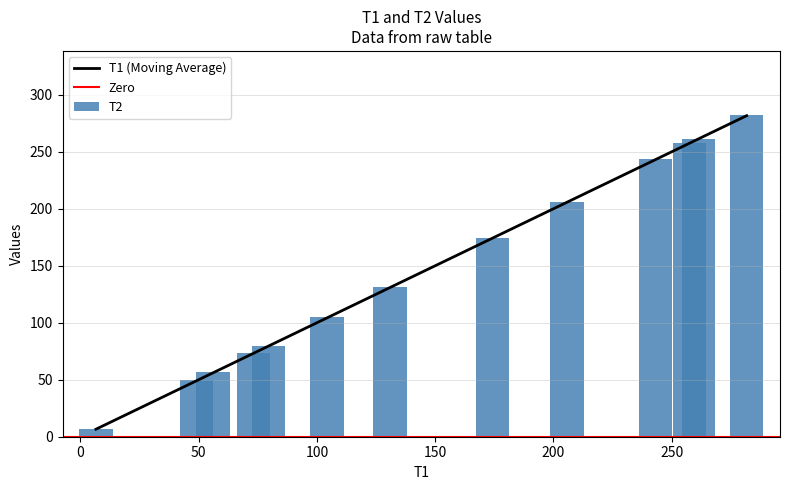

Between 73.317 and 104.2, which series saw the biggest shift?

T2